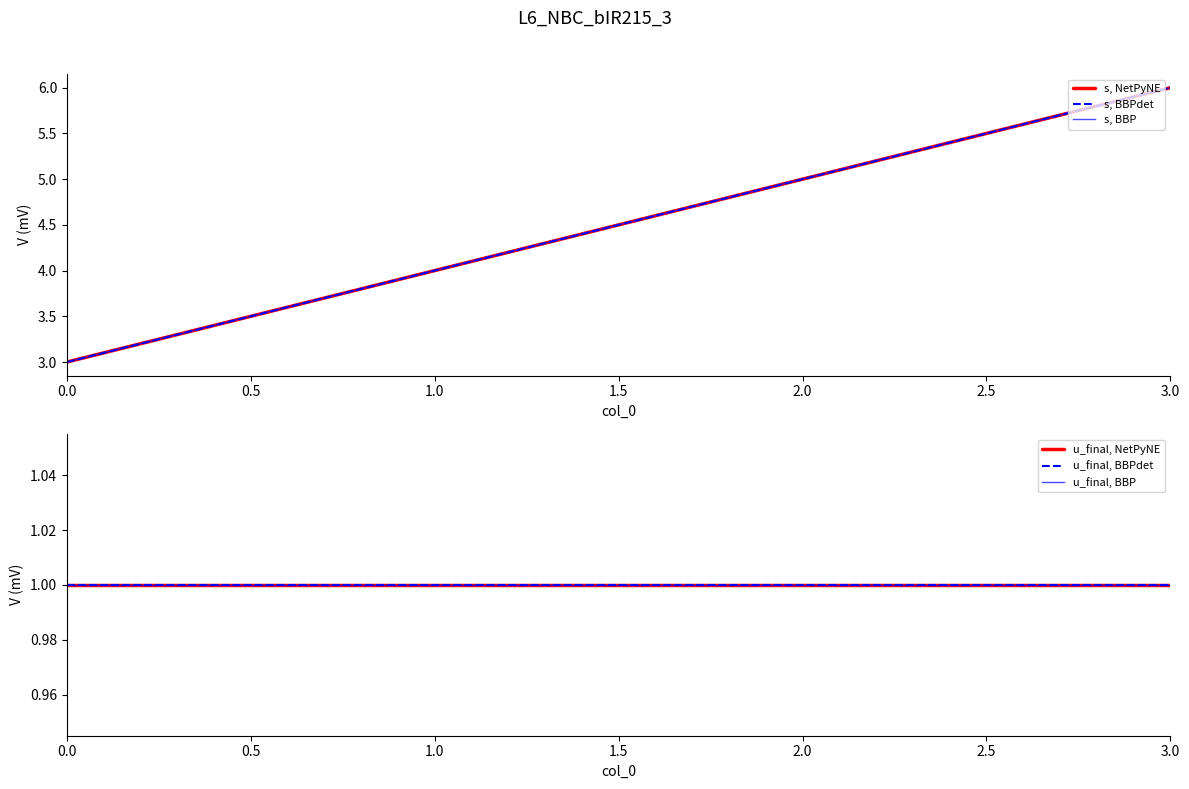

Between 1.0 and 3.0, which series saw the biggest shift?

s, NetPyNE